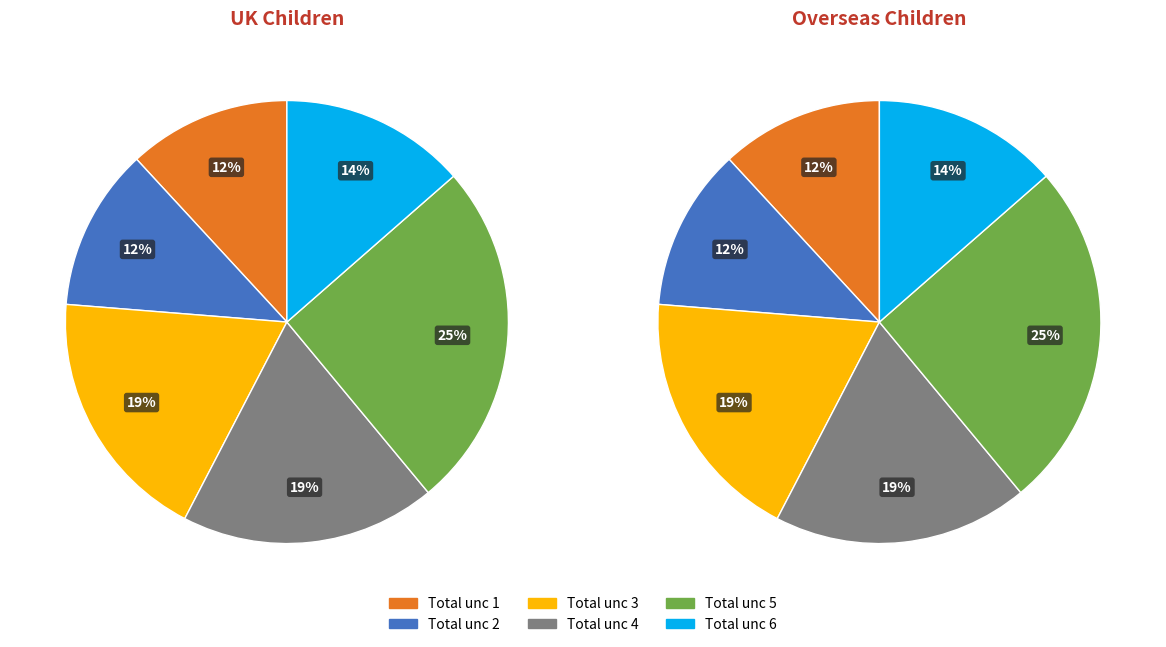

Is std the majority of the pie?

No